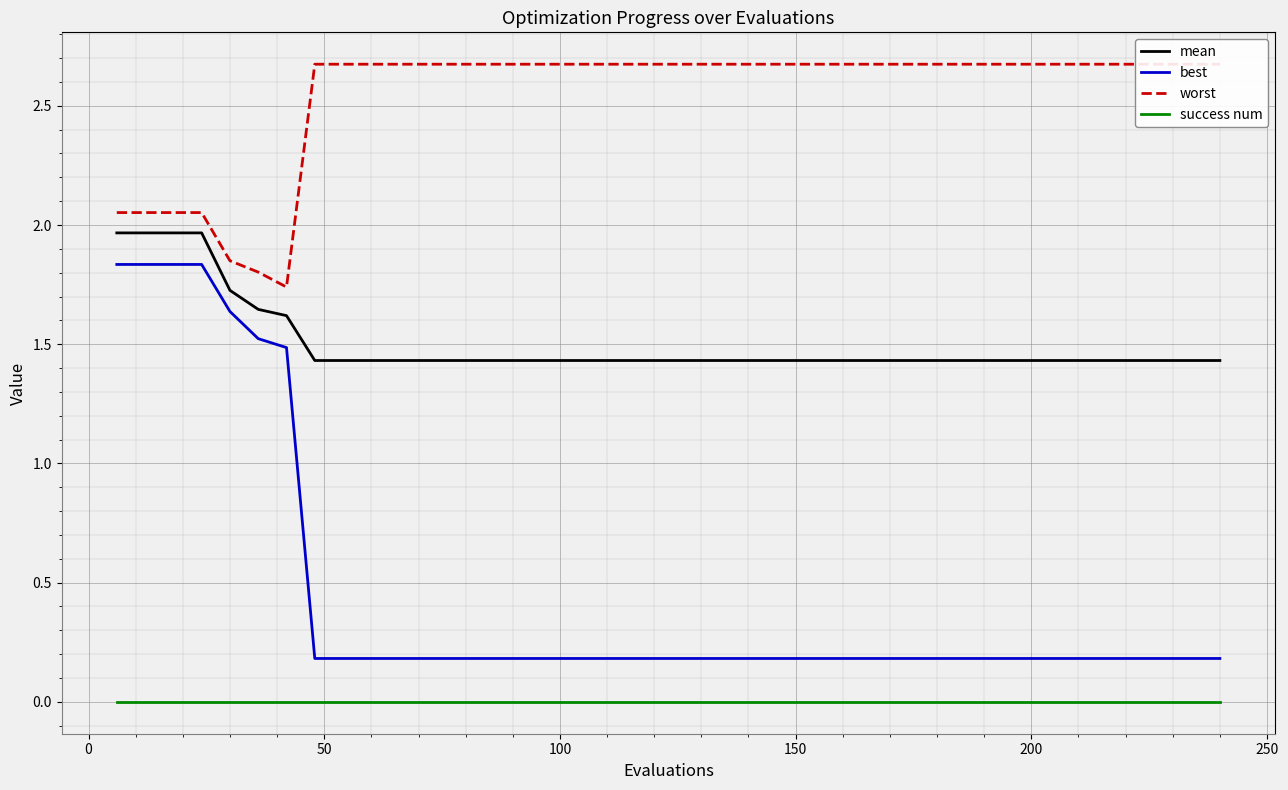

True or false: best and success num cross at least once.

False